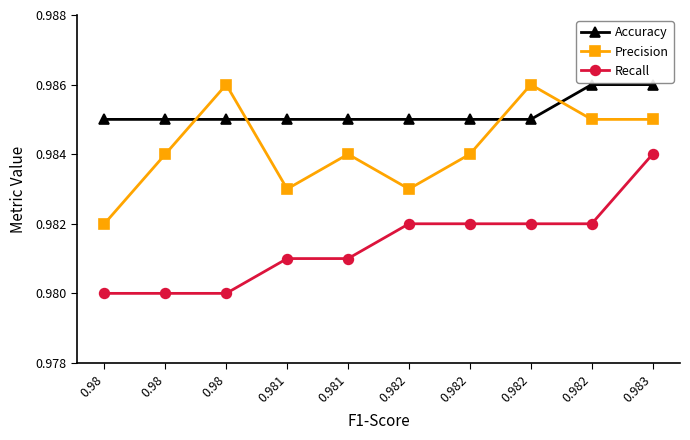

Between 0.981 and 0.98, which is larger?

0.981